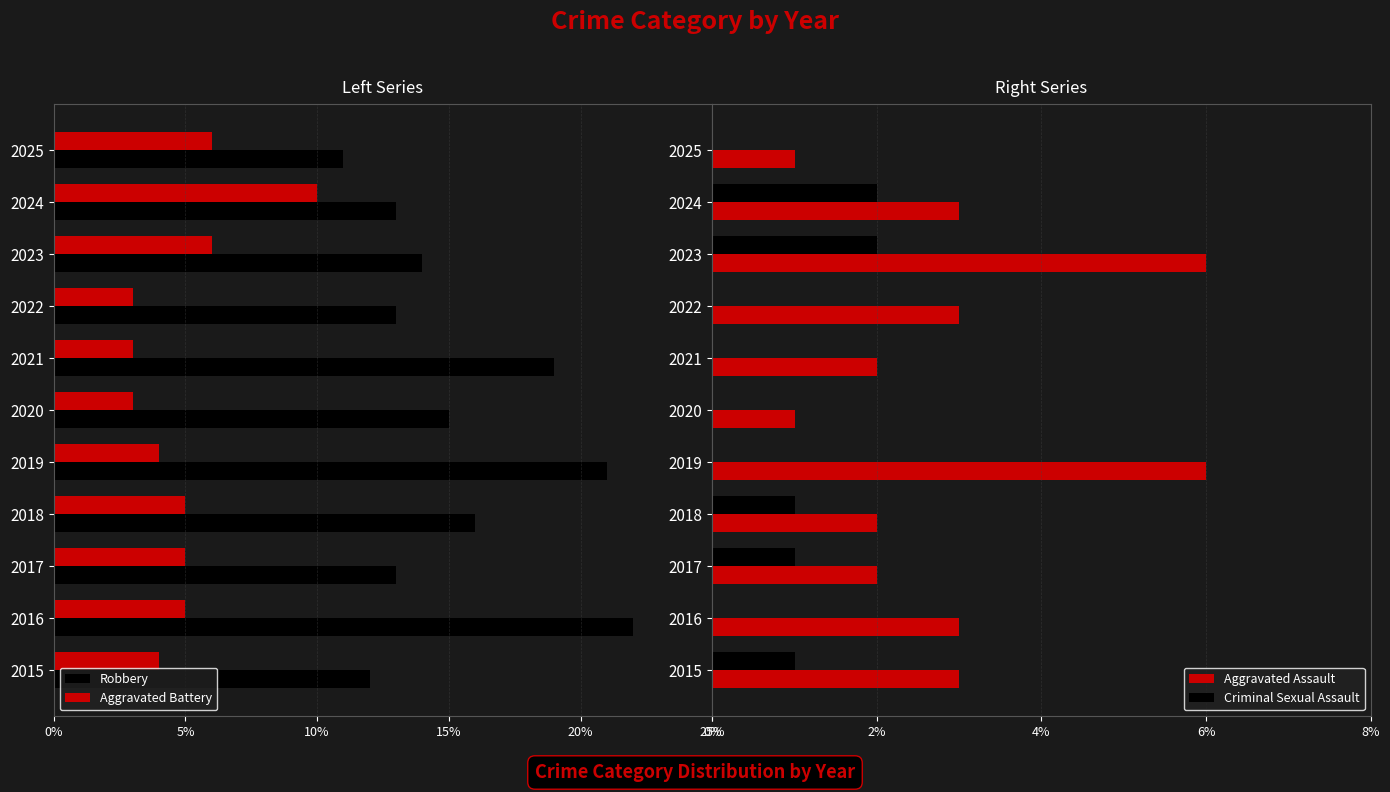

Is it true that Criminal Sexual Assault equals 1 at 2020?

False